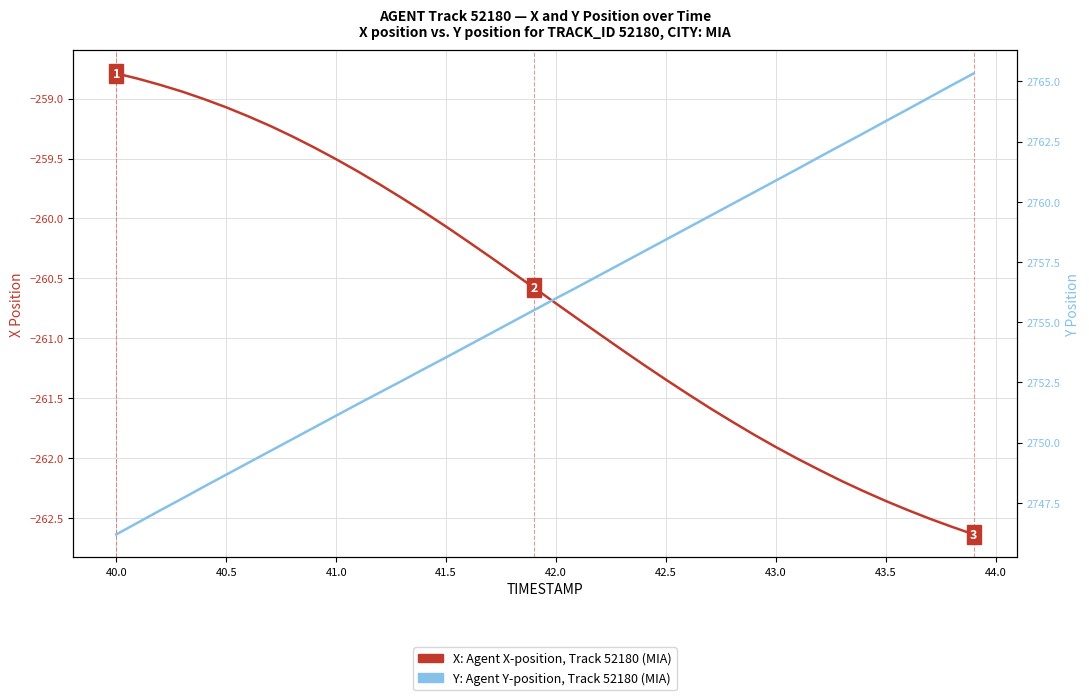

At how many categories does at least one series exceed 1292?

40